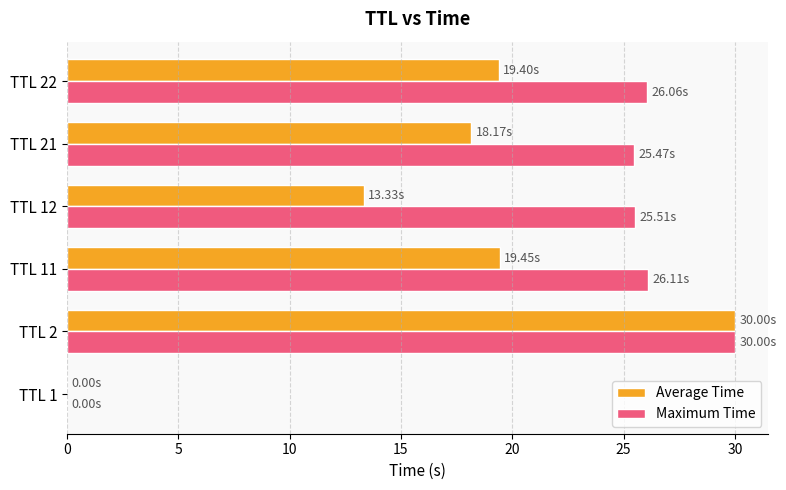

Which series changed the most between TTL 12 and TTL 22?

Average Time